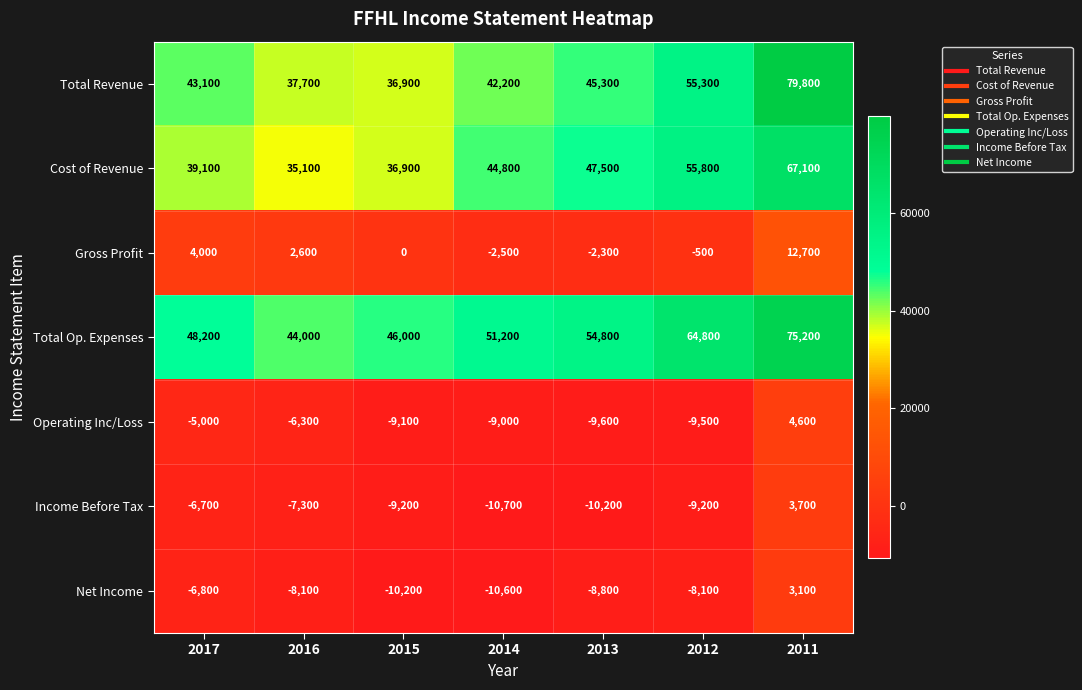

Where does the Gross Profit series first go above 0?

2017